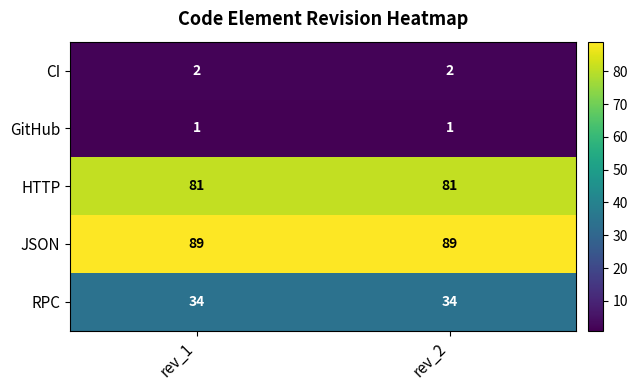

At how many categories does at least one series exceed 26?

2